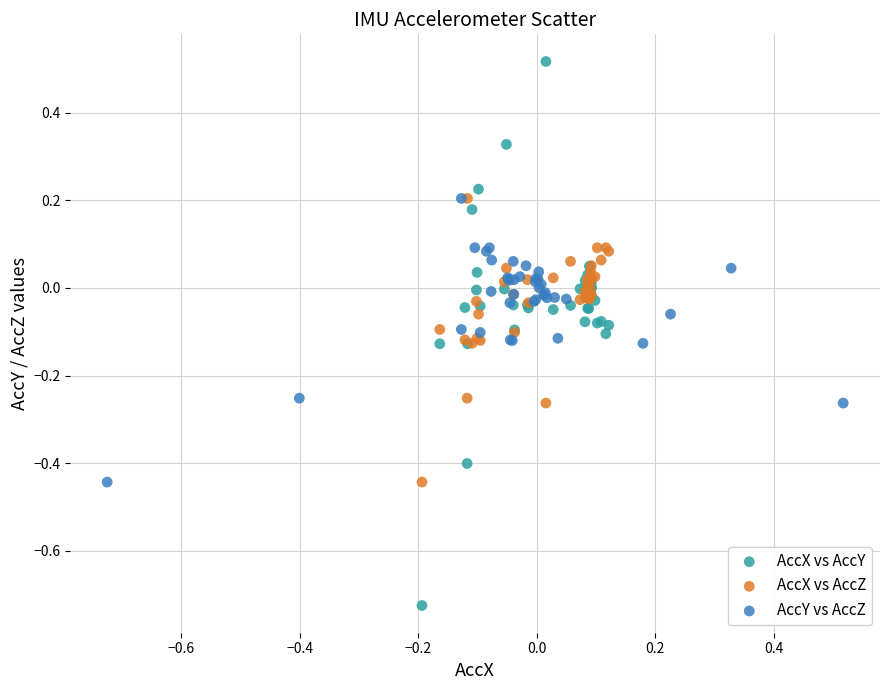

Which series reaches the minimum Y coordinate?

AccX vs AccY